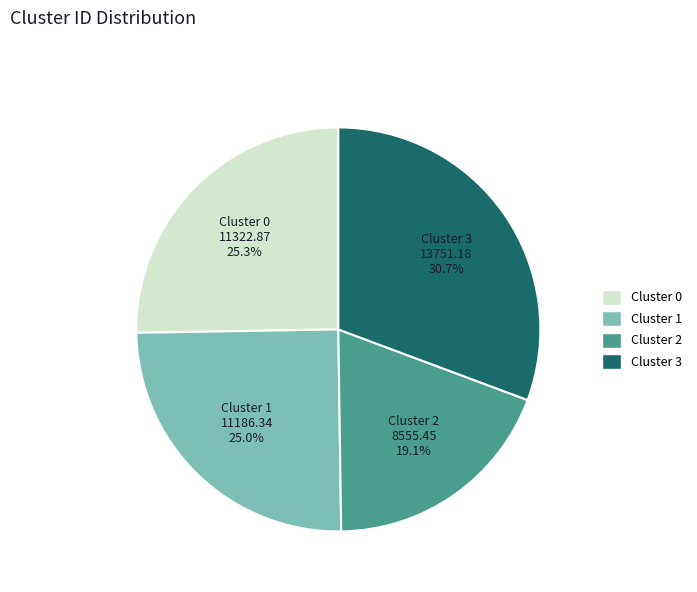

How many segments does this pie chart have?

4